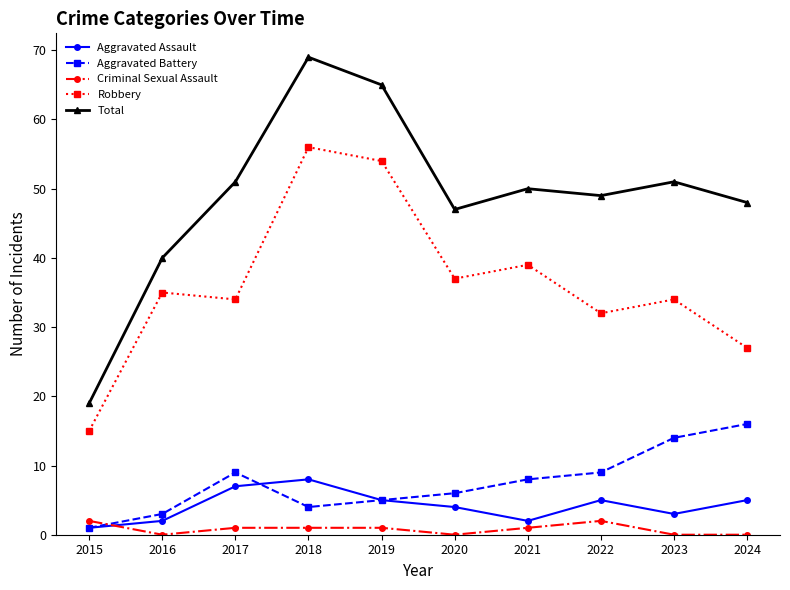

Between which two adjacent categories do Criminal Sexual Assault and Aggravated Assault first intersect?

2015 and 2016